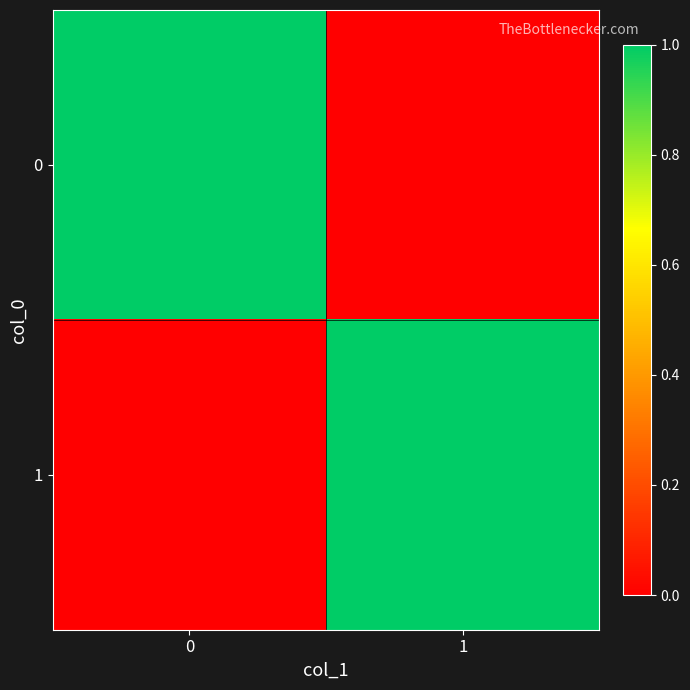

What is the spread (max minus min) of values at 1?

1